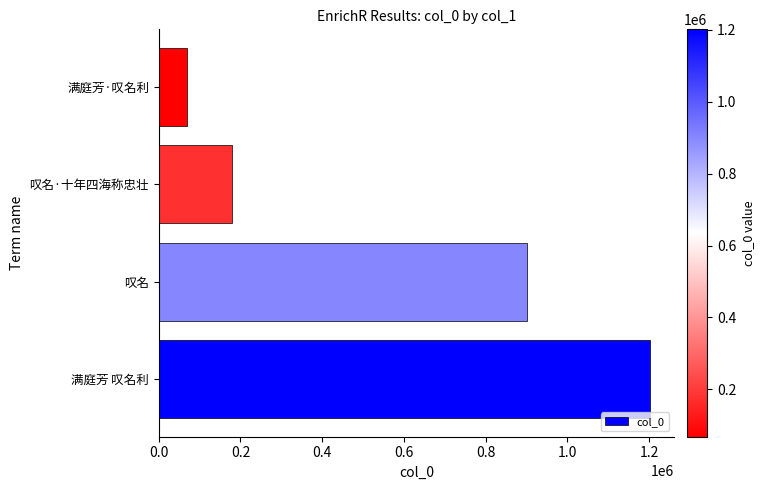

Rank the categories by value from lowest to highest.

满庭芳·叹名利, 叹名·十年四海称忠壮, 叹名, 满庭芳 叹名利